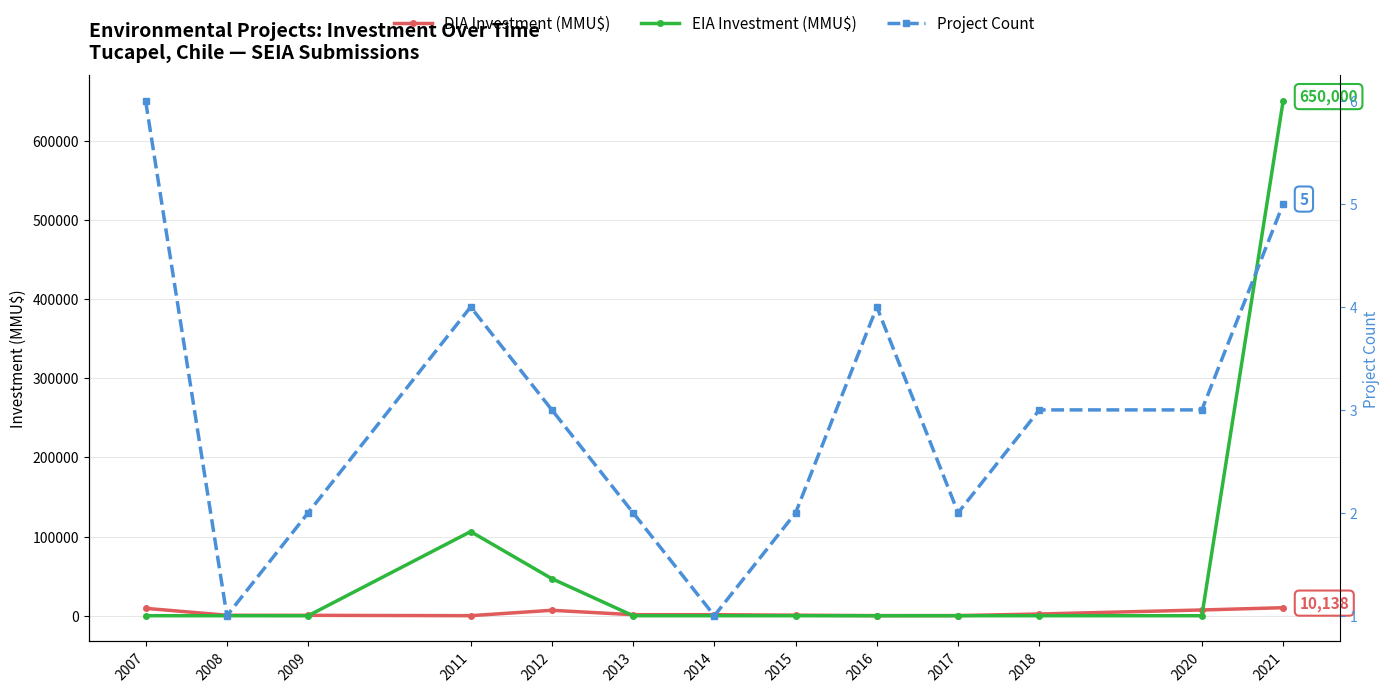

The EIA Investment (MMU$) series shows -379097 at 2008. True or false?

False